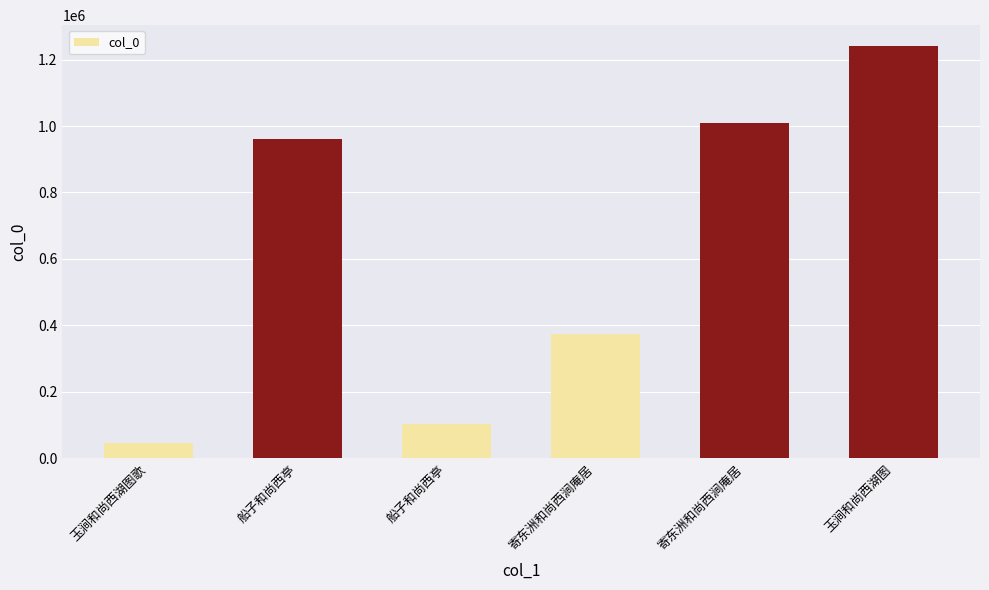

What is the sum of the values at 寄东洲和尚西涧庵居 and 寄东洲和尚西涧庵居?

1382906